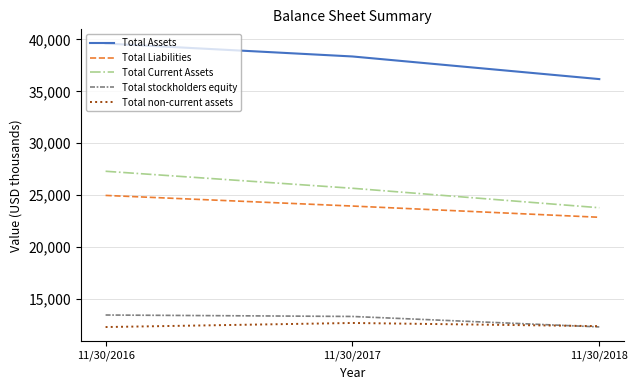

Which series changed the most between 11/30/2017 and 11/30/2018?

Total Assets